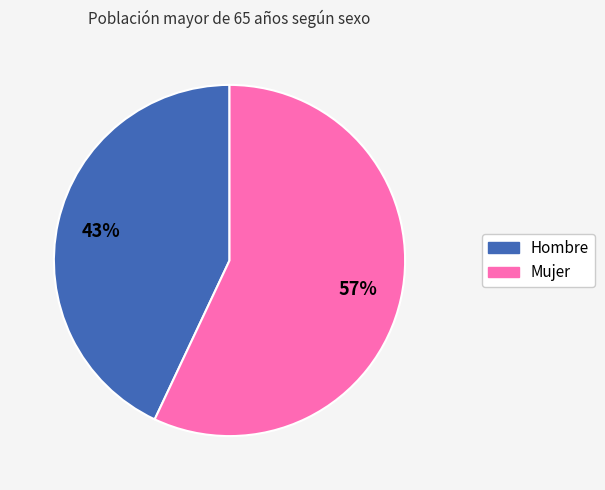

What is the ratio of the value at Hombre to the value at Mujer?

0.8